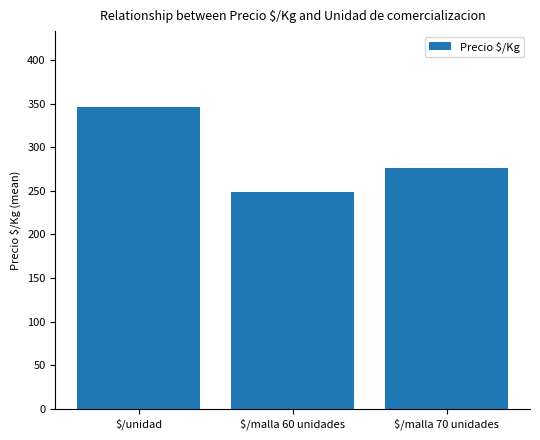

What is the label of the 3rd bar from the right?

$/unidad